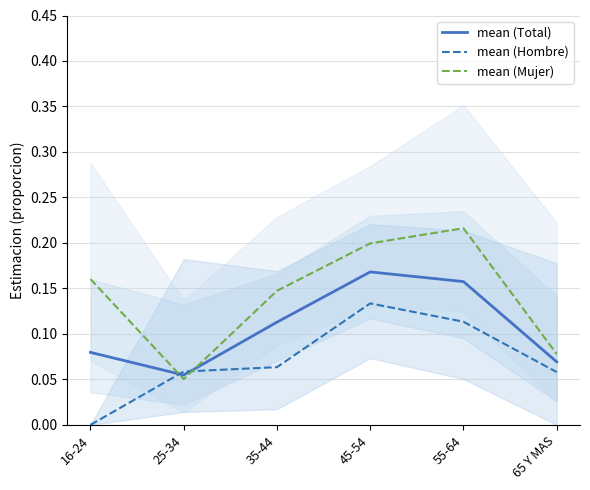

List the series in order of their overall mean, highest first.

mean (Mujer), mean (Total), mean (Hombre)